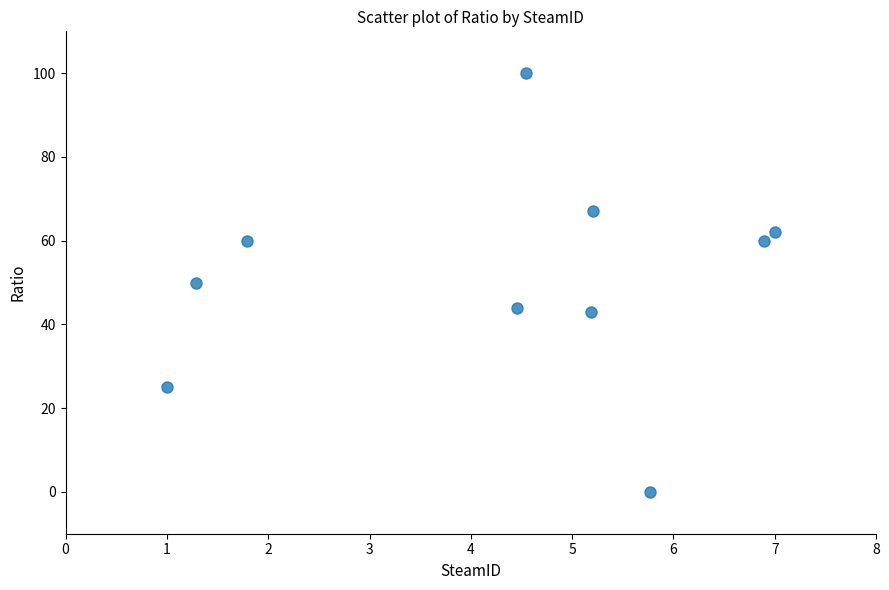

What is the range of Y values (max minus min)?

100